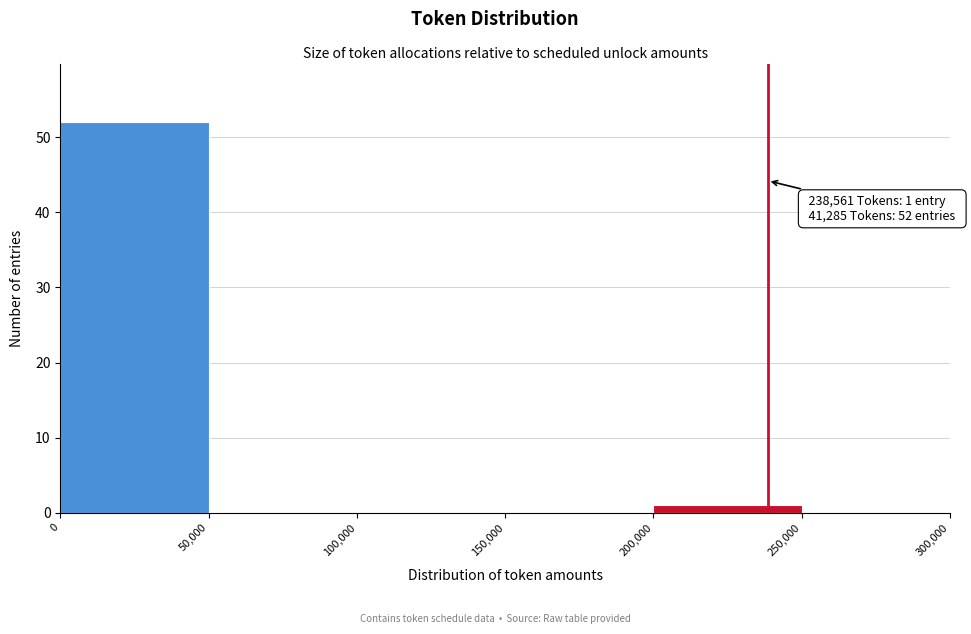

Over which range of the x-axis is the bar tallest?

0 to 50,000